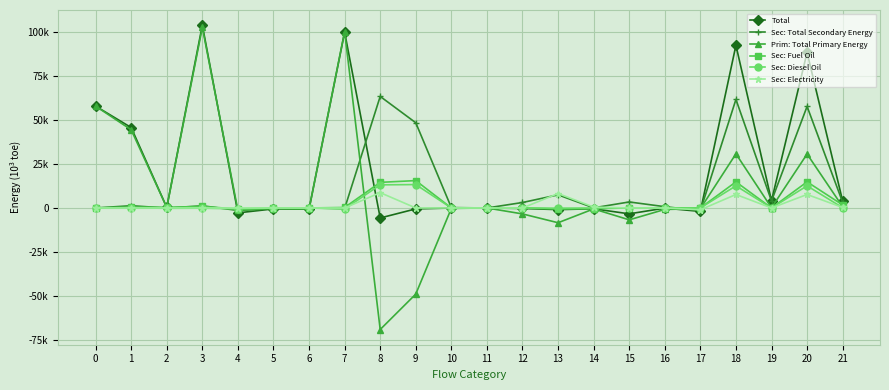

List the labels in order of Sec: Diesel Oil value, largest first.

9, 8, 18, 20, 21, 1, 0, 5, 6, 10, 11, 12, 15, 16, 17, 19, 14, 3, 13, 2, 4, 7